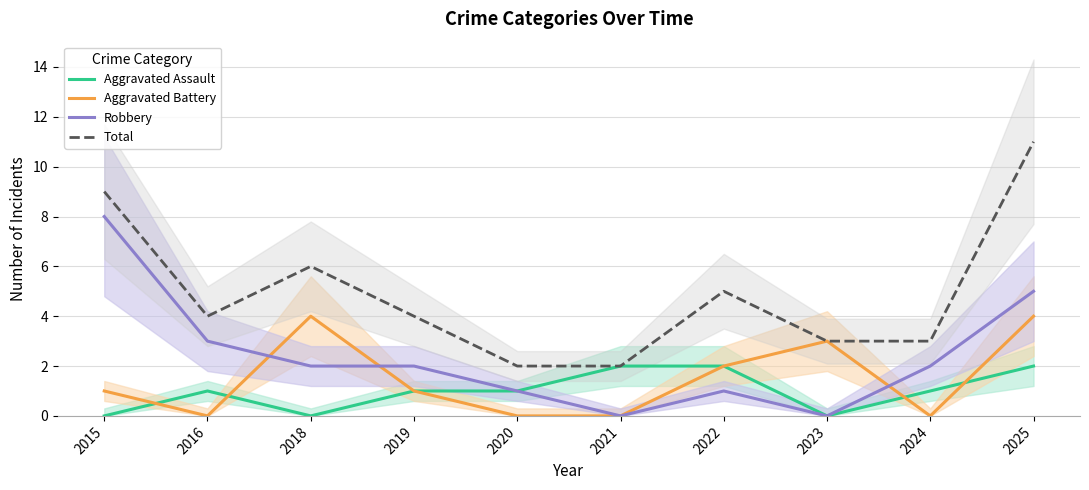

How many data points in Robbery are above 2?

3